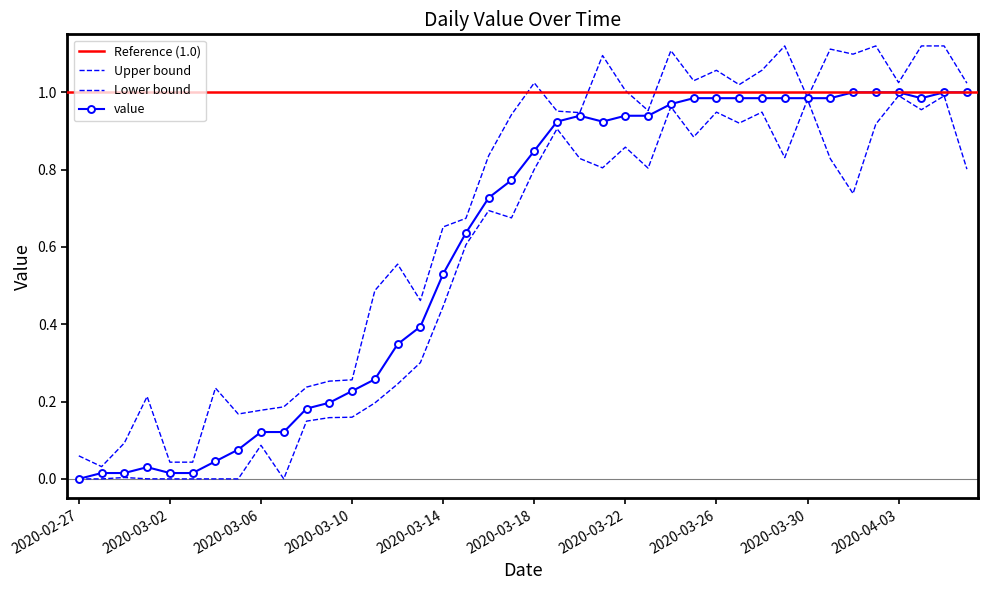

Reading right to left, extract all data points from this chart.

1.0	1.0	1.0	1.0	1.0	1.0	1.0	1.0	1.0	1.0	1.0	1.0	1.0	1.0	0.9	0.9	0.9	0.9	0.9	0.8	0.8	0.7	0.6	0.5	0.4	0.3	0.3	0.2	0.2	0.2	0.1	0.1	0.1	0.0	0.0	0.0	0.0	0.0	0.0	0.0